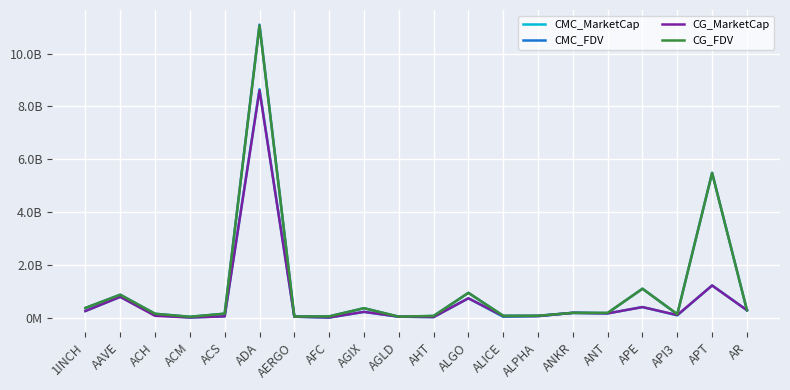

What is the approximate value of CG_MarketCap at APT?

1221804549.0